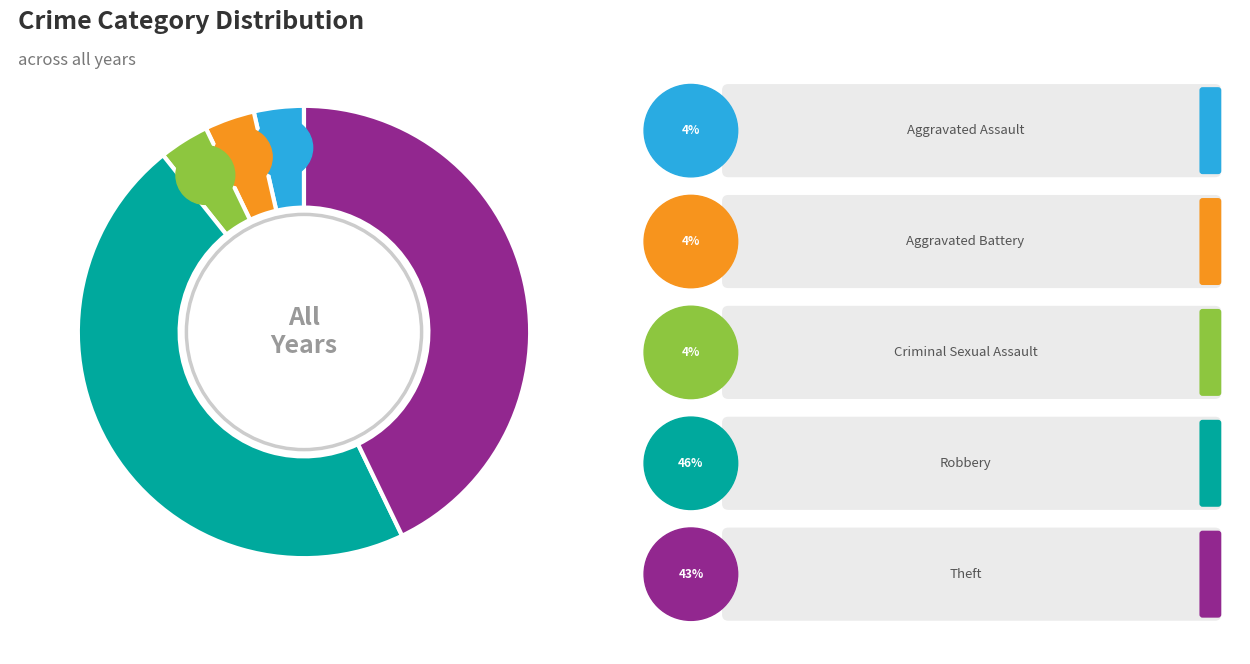

To the nearest percent, what portion does Theft represent?

43%